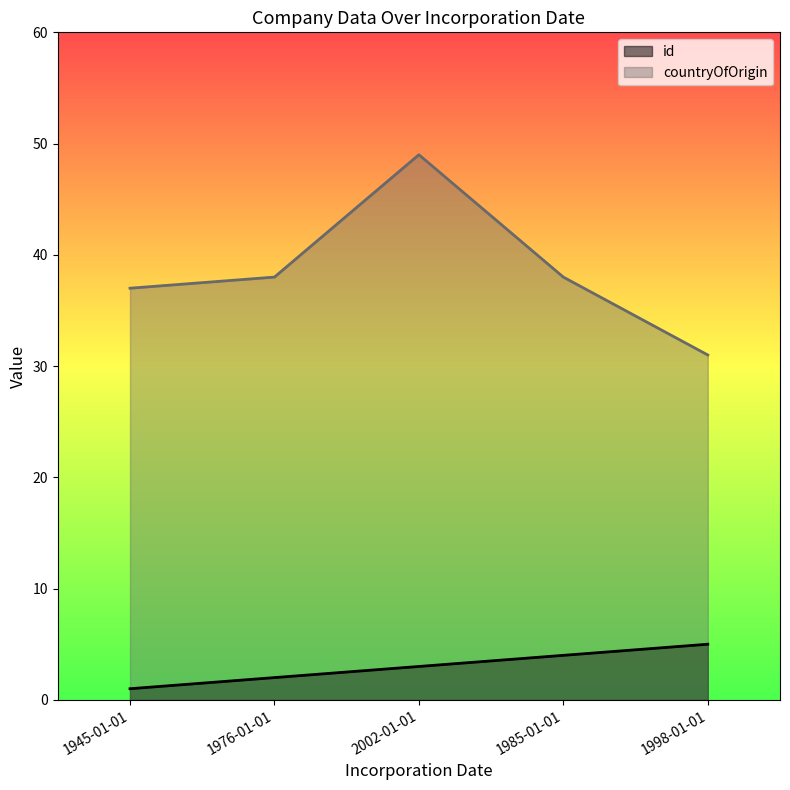

The value of id at 2002-01-01 is 1. True or false?

False